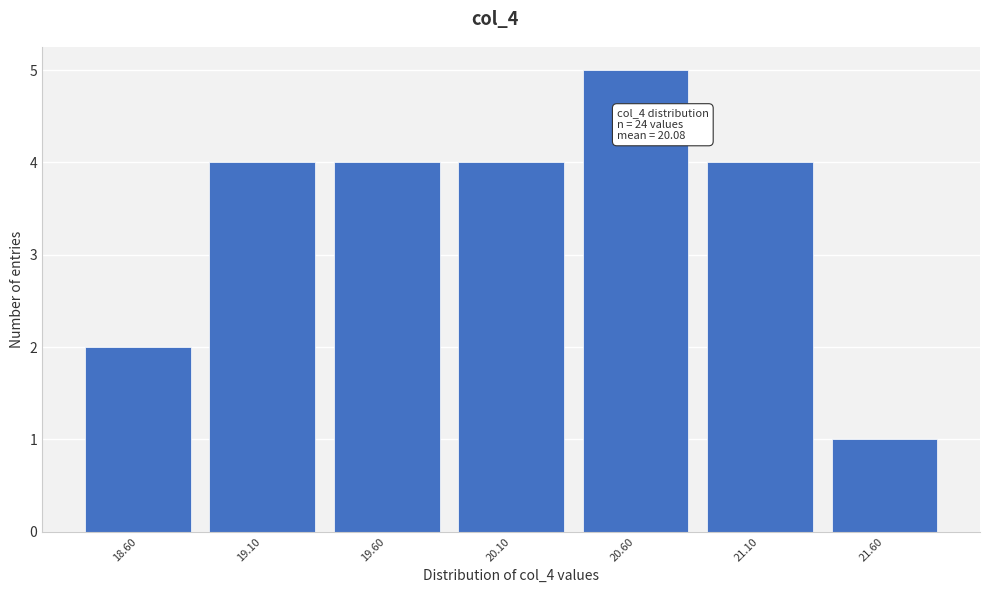

Reading left to right, list all the values displayed in this chart.

2	4	4	4	5	4	1